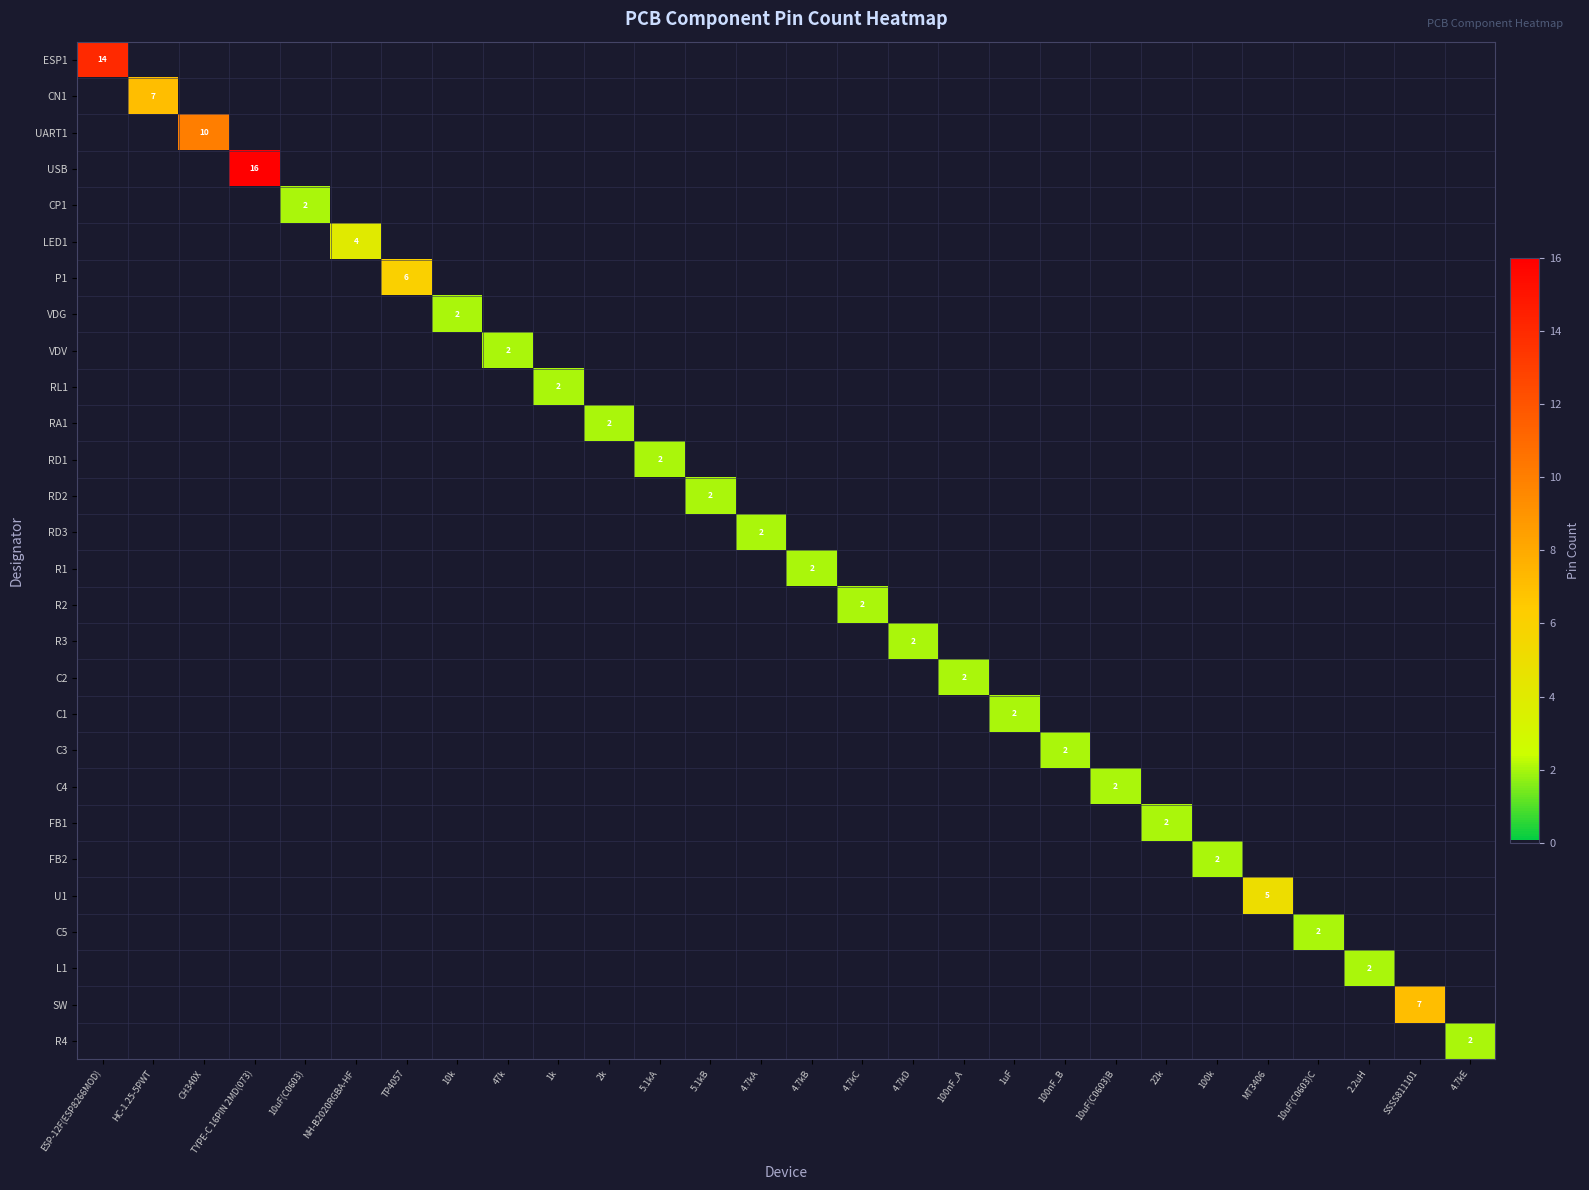

How many series are shown in this chart?

28